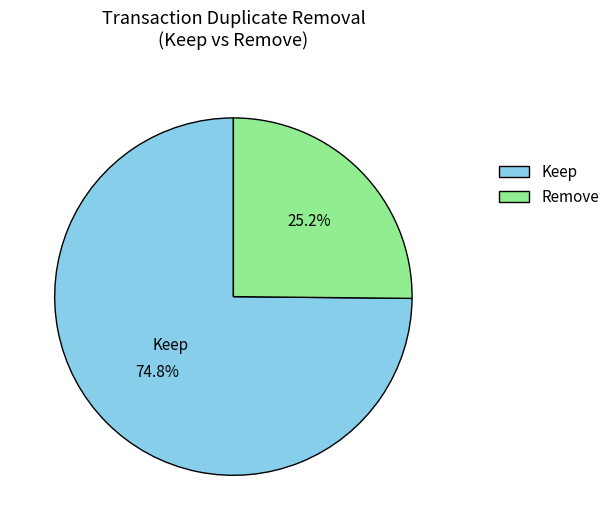

Which category accounts for the majority?

Keep